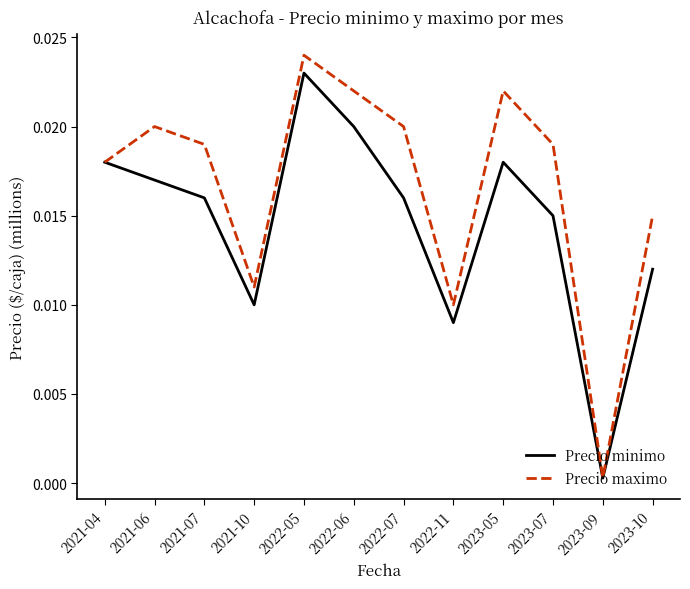

List the series in order of their peak value, lowest first.

Precio minimo, Precio maximo